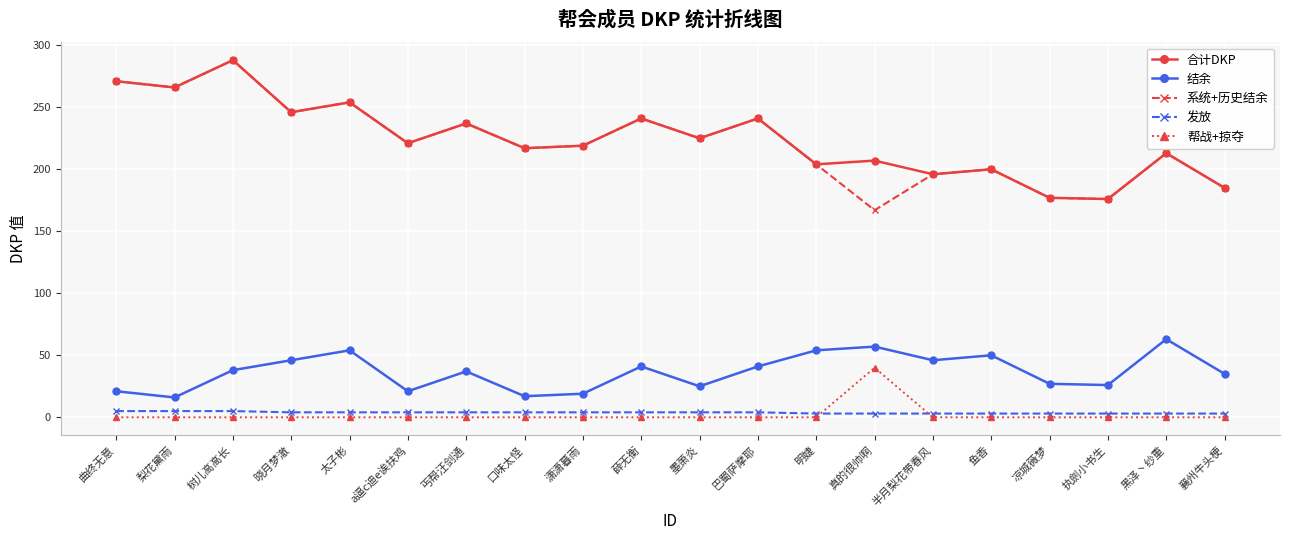

What is the sum of all 合计DKP values?

4484